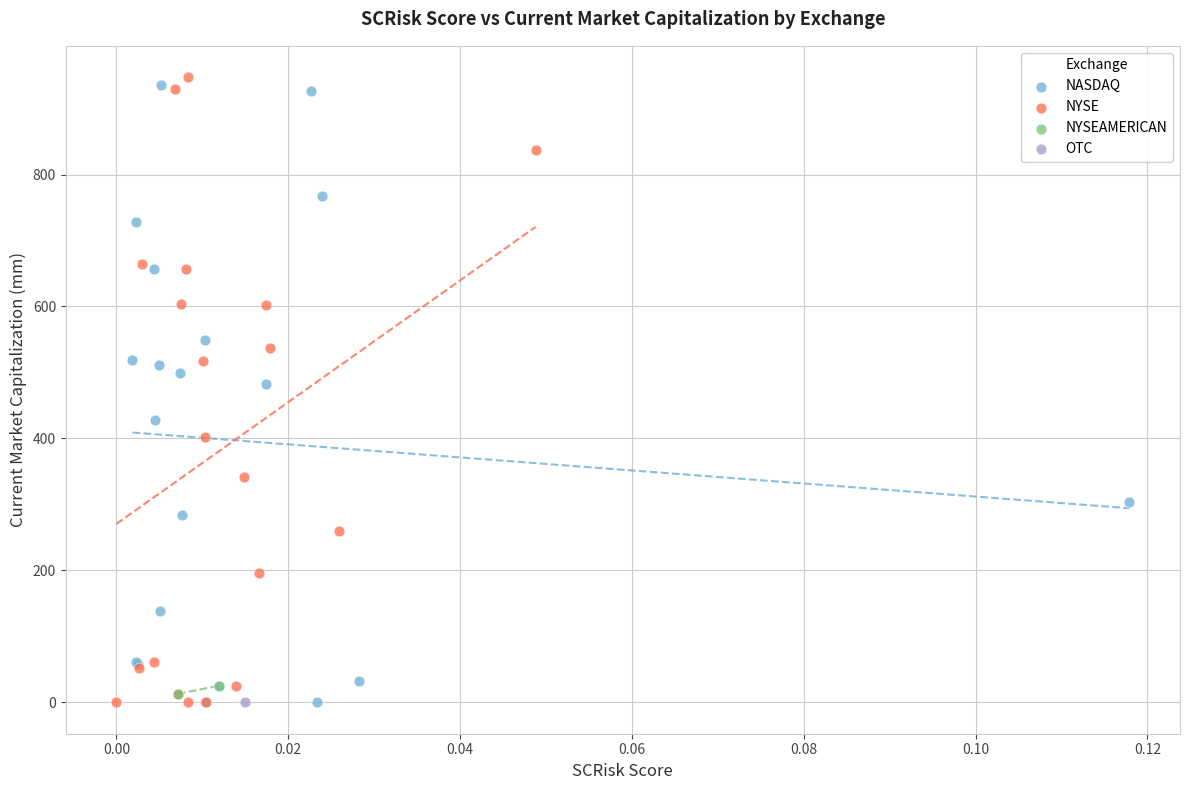

What are all the series names shown in the legend?

NASDAQ, NYSE, NYSEAMERICAN, OTC